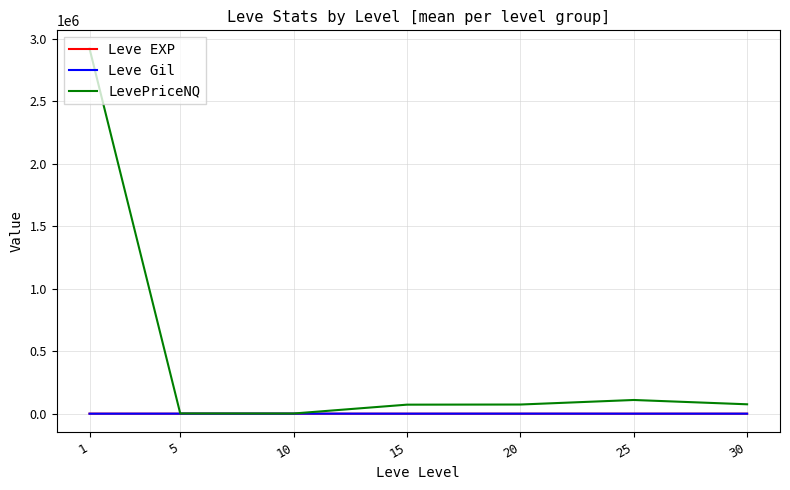

Which series has the largest range (max minus min)?

LevePriceNQ